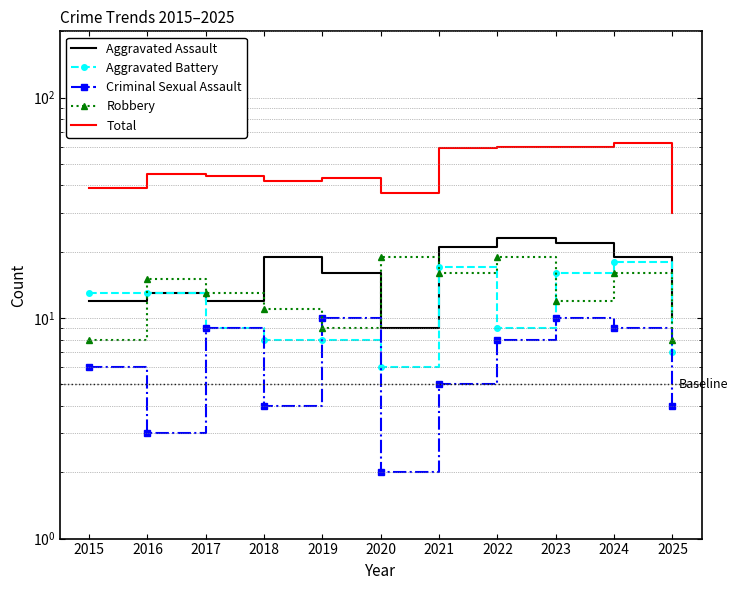

What is the value of the Aggravated Assault point at the 5th from the left?

16